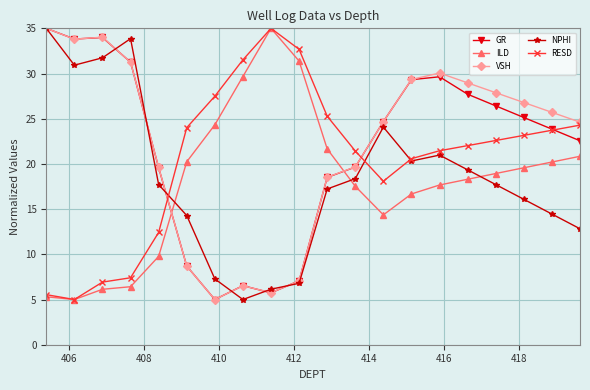

In NPHI, how many points are lower than both neighbors (excluding endpoints)?

3